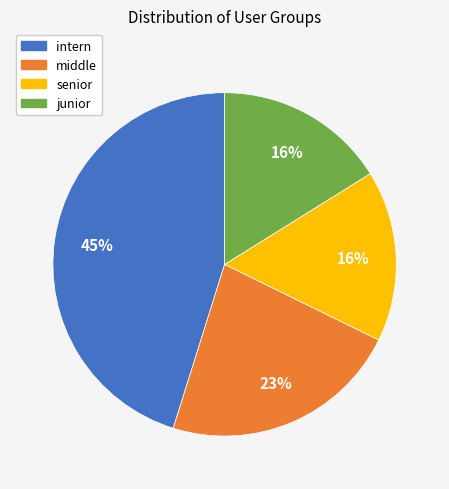

Is the sum of middle and intern greater than half?

Yes